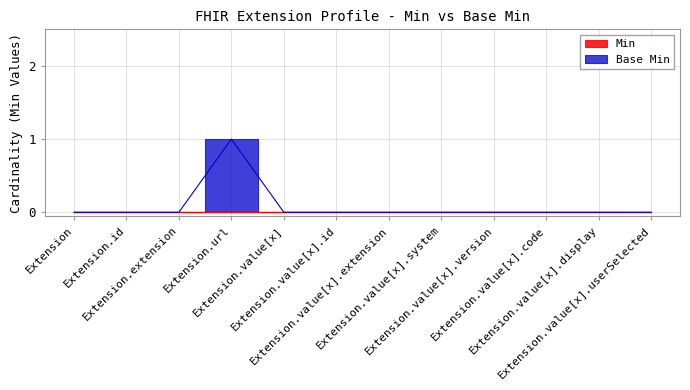

How many interior local peaks (higher than both neighbors) does the data have?

1